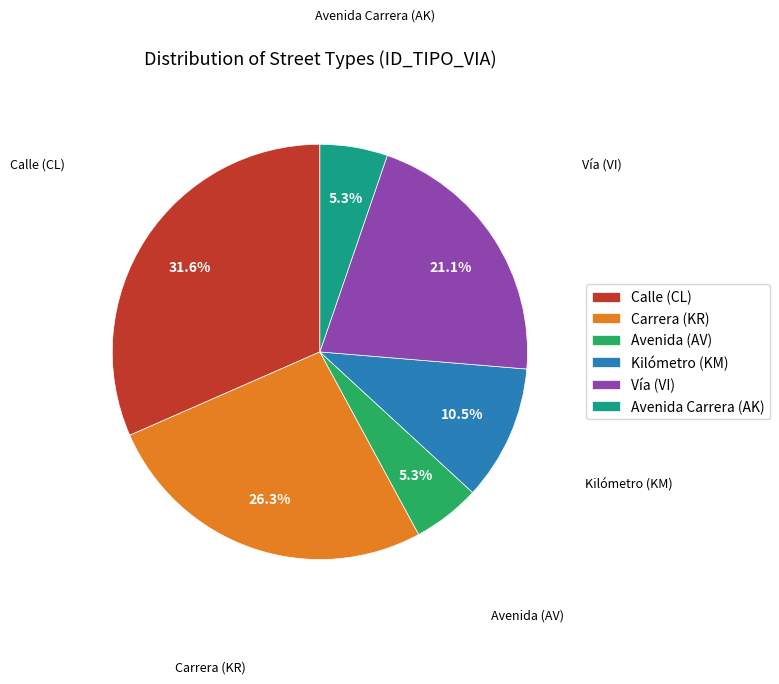

Do Kilómetro (KM) and Vía (VI) together represent more than half of the pie?

No